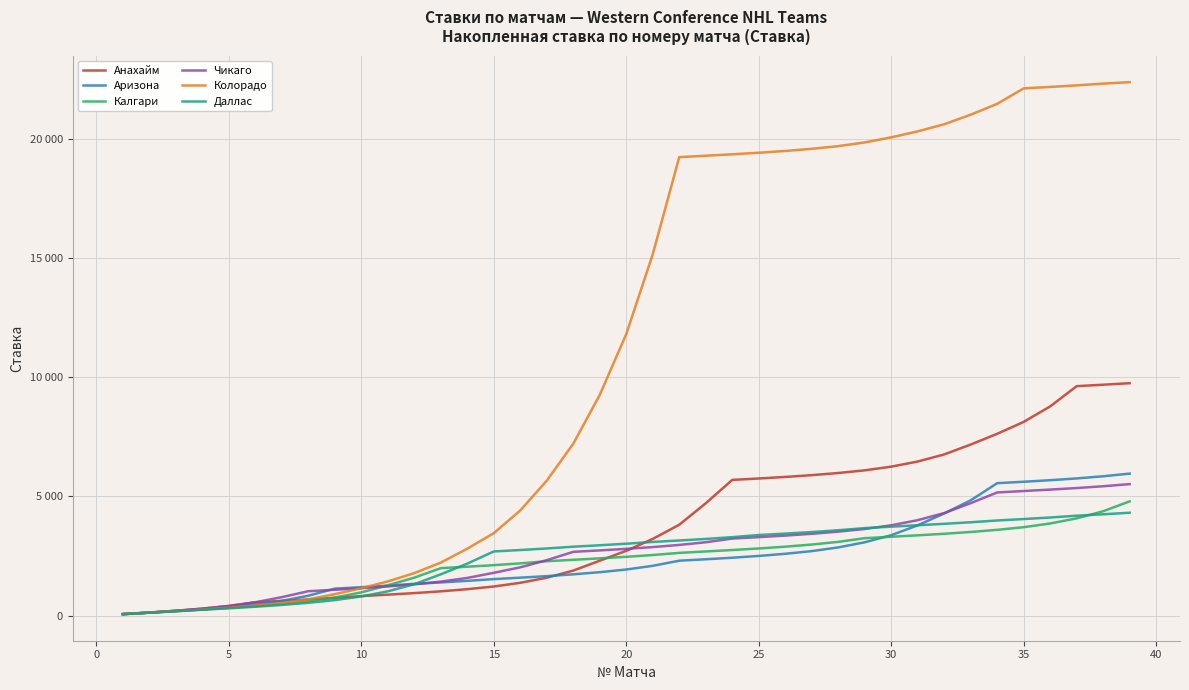

Is this an area chart (filled region under the line)?

No